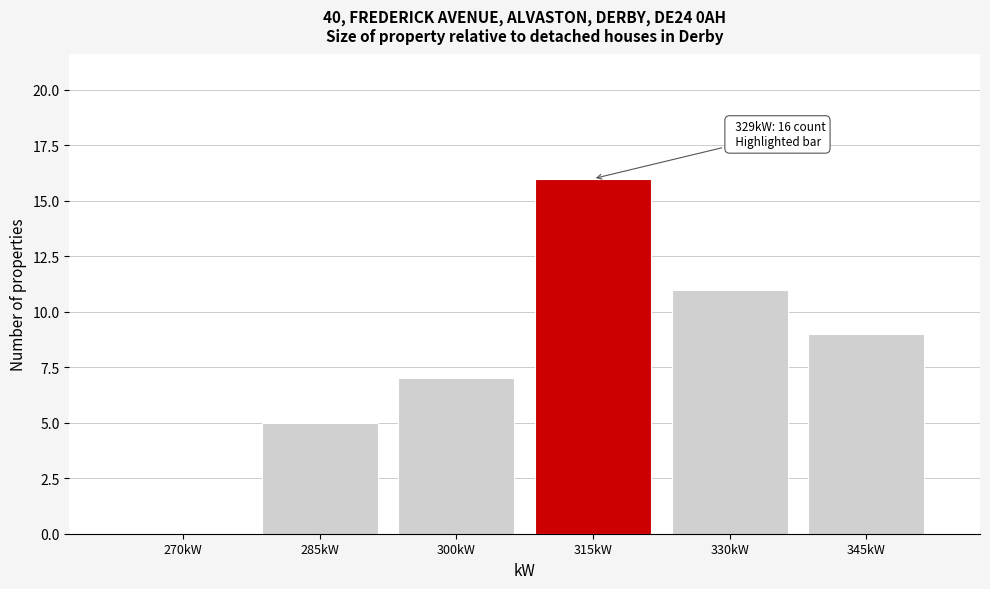

Reading left to right, transcribe all the data shown in this chart.

270kW=0	285kW=5	300kW=7	315kW=16	330kW=11	345kW=9